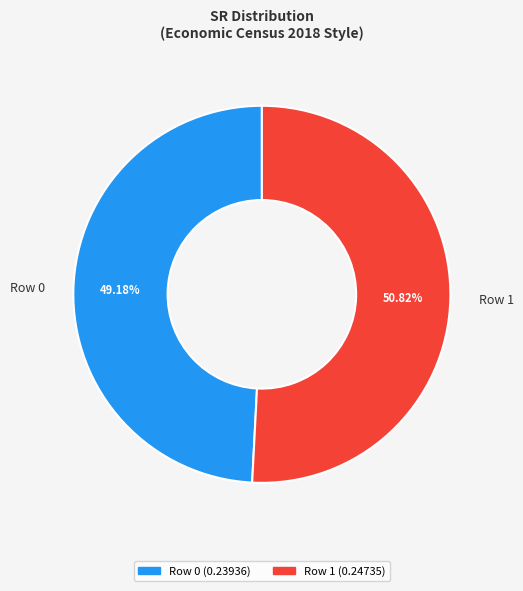

Rank the categories by value from lowest to highest.

Row 0, Row 1